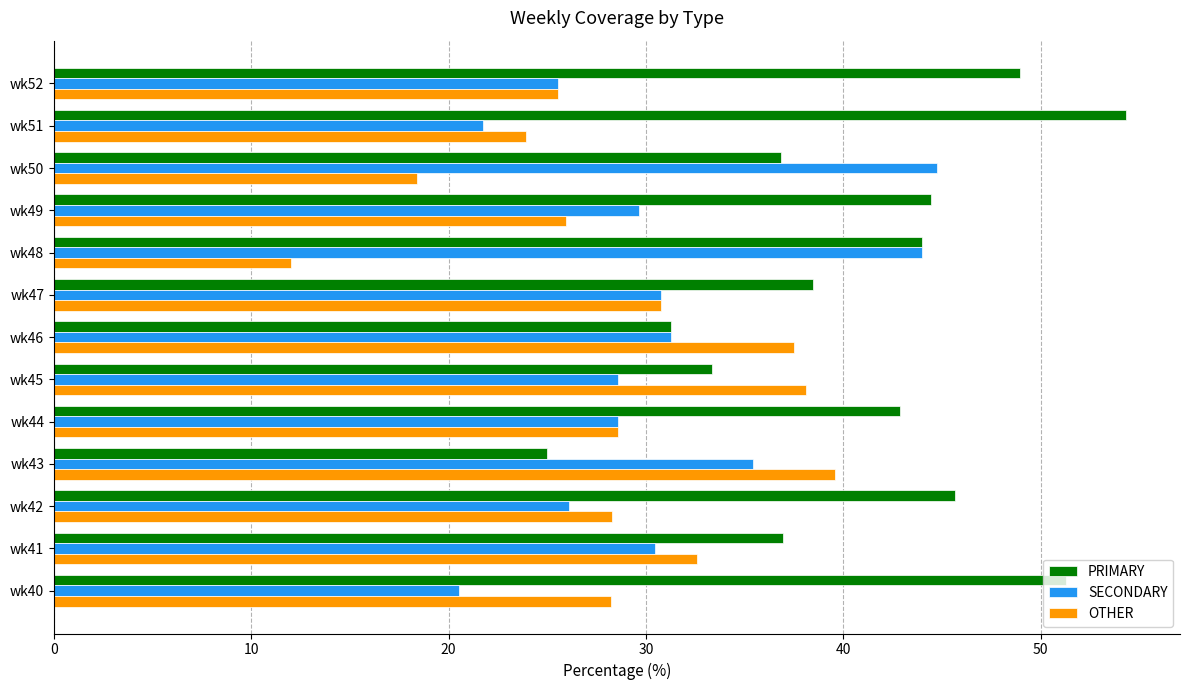

What is the total value across all series at wk43?

100.0